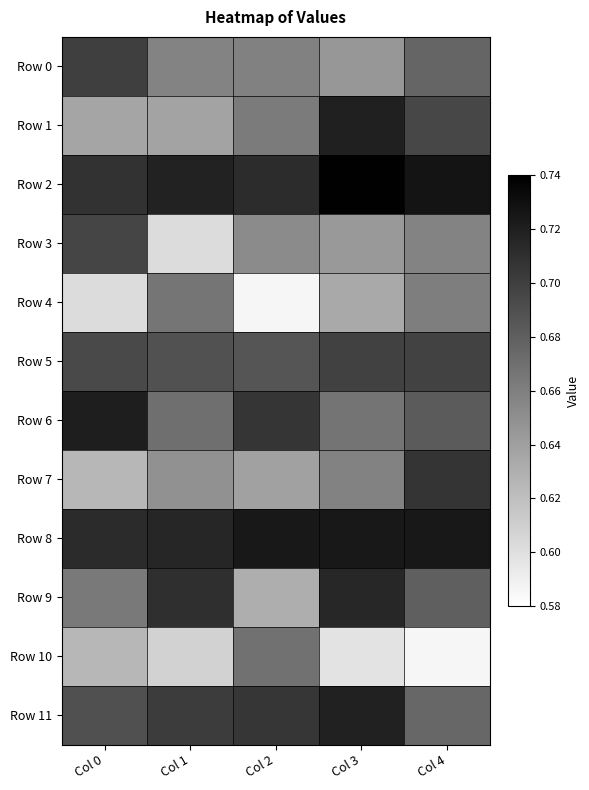

List the series in order of their peak value, lowest first.

Row 4, Row 10, Row 3, Row 5, Row 0, Row 7, Row 9, Row 11, Row 1, Row 6, Row 8, Row 2